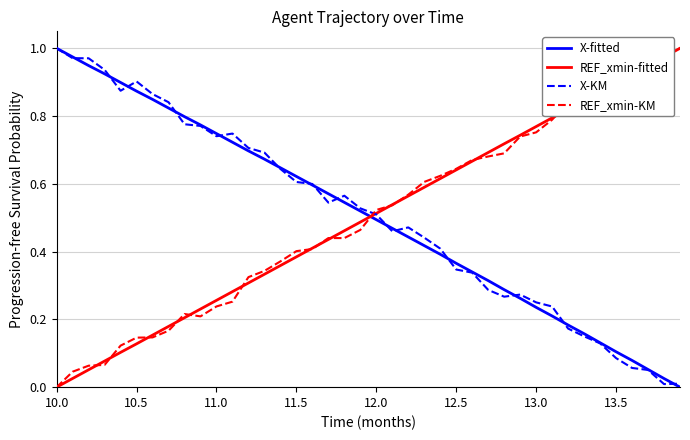

After their last crossing, which series has the higher values: X-fitted or REF_xmin-fitted?

REF_xmin-fitted